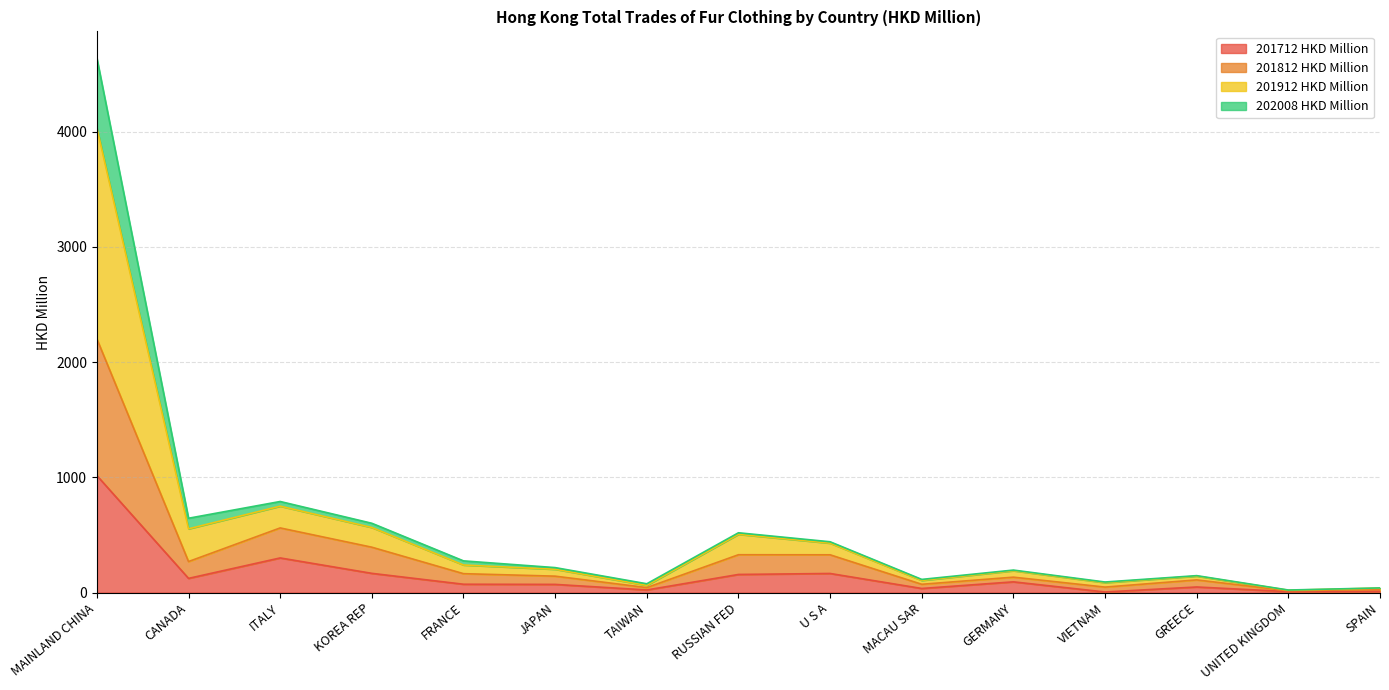

Count the number of data series in this chart.

4